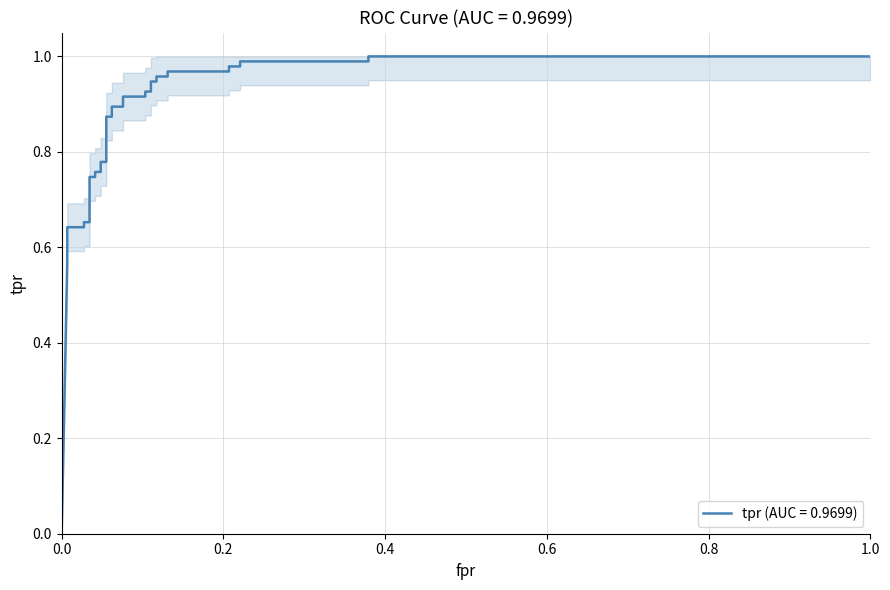

What is the difference between the maximum and minimum values?

1.0